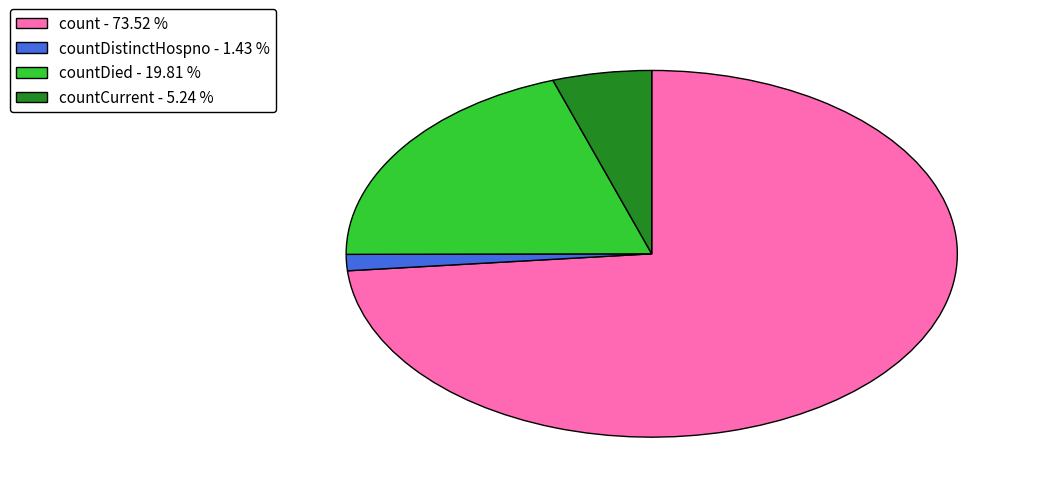

Which category accounts for the majority?

count - 73.52 %